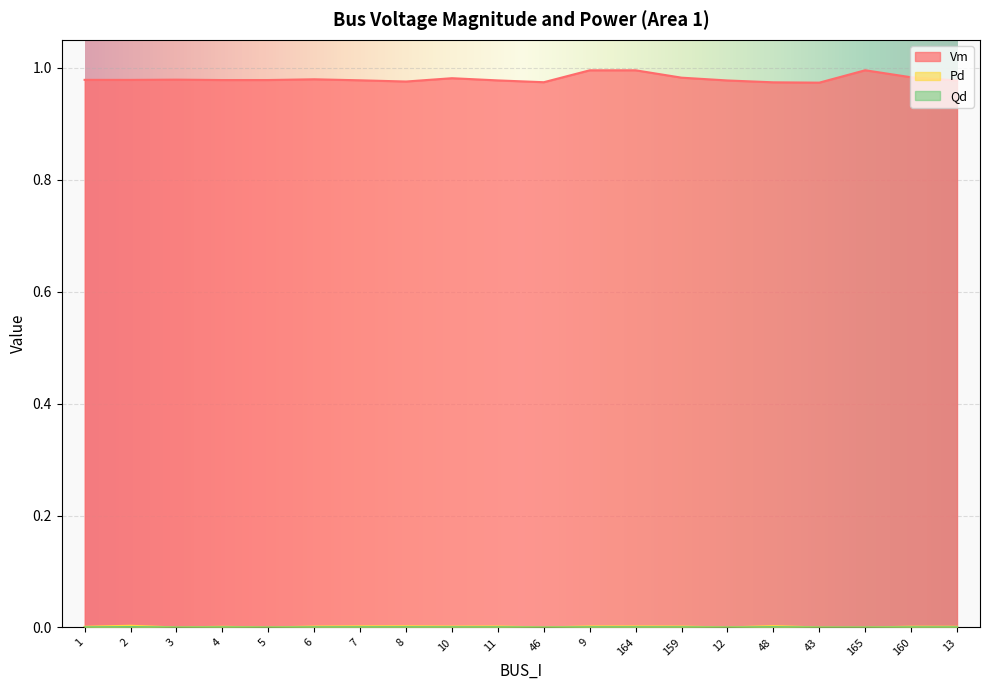

At which category does Vm reach its first local valley?

2